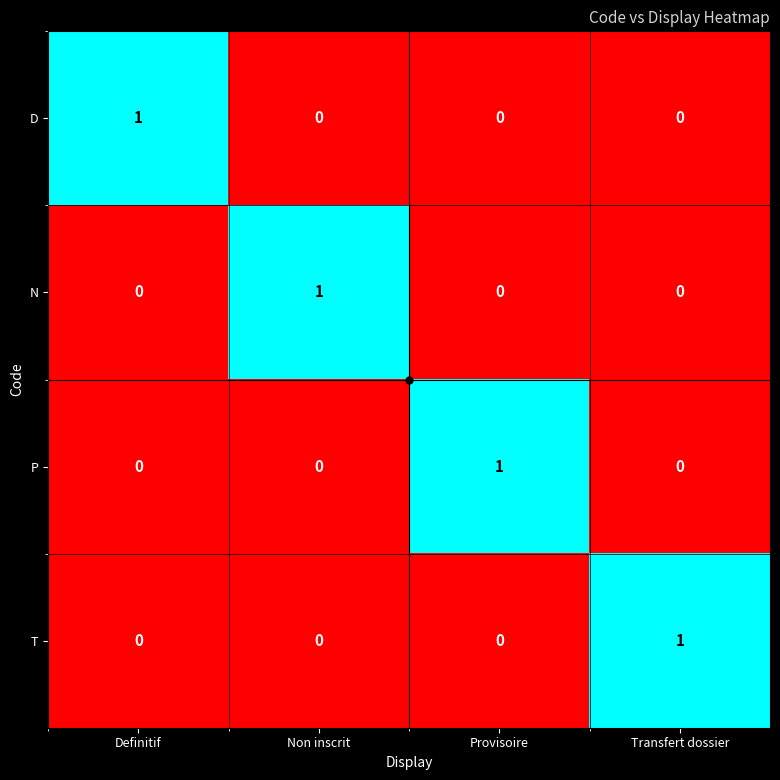

At how many categories does at least one series exceed 0?

4